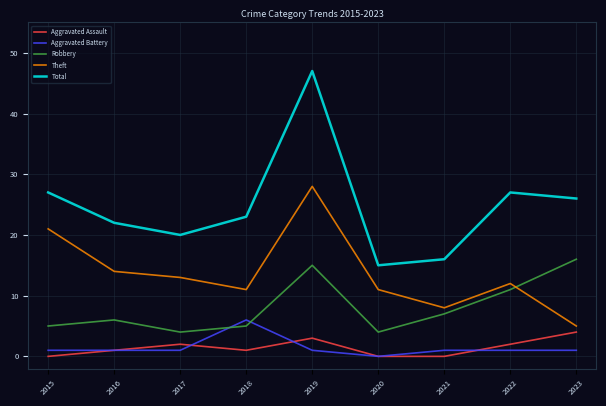

True or false: Aggravated Battery and Theft intersect in this chart.

False